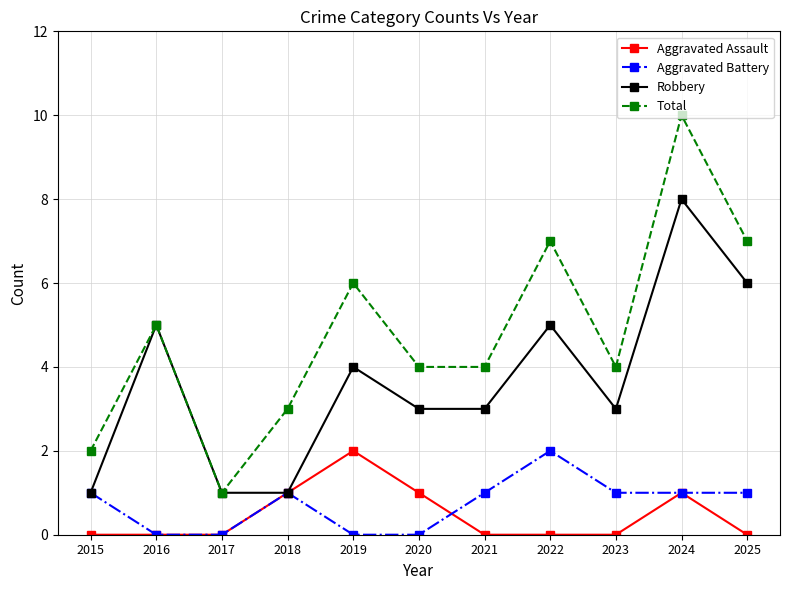

Reading left to right, list all the values displayed in this chart.

Aggravated Assault: 2015=0	2016=0	2017=0	2018=1	2019=2	2020=1	2021=0	2022=0	2023=0	2024=1	2025=0
Aggravated Battery: 2015=1	2016=0	2017=0	2018=1	2019=0	2020=0	2021=1	2022=2	2023=1	2024=1	2025=1
Robbery: 2015=1	2016=5	2017=1	2018=1	2019=4	2020=3	2021=3	2022=5	2023=3	2024=8	2025=6
Total: 2015=2	2016=5	2017=1	2018=3	2019=6	2020=4	2021=4	2022=7	2023=4	2024=10	2025=7